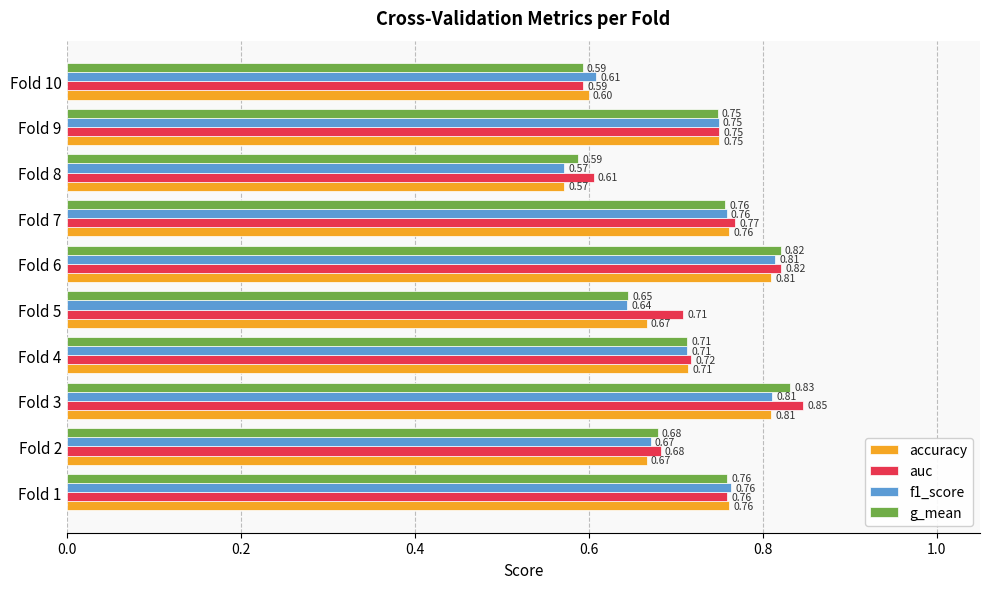

Rank the categories by auc value from lowest to highest.

Fold 10, Fold 8, Fold 2, Fold 5, Fold 4, Fold 9, Fold 1, Fold 7, Fold 6, Fold 3